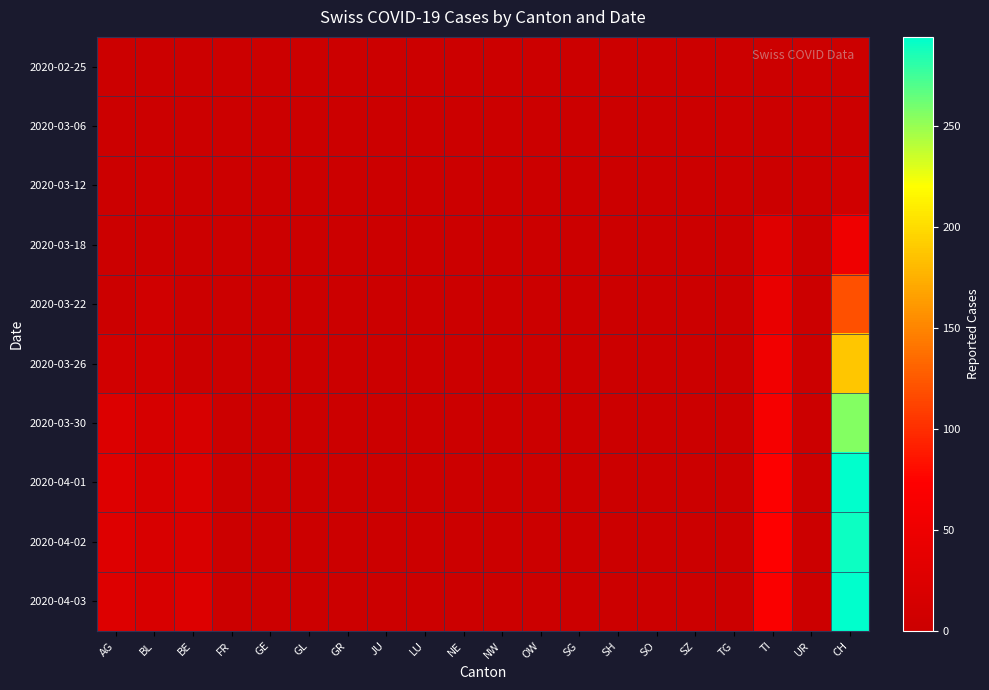

List the series in order of their peak value, highest first.

2020-04-03, 2020-04-01, 2020-04-02, 2020-03-30, 2020-03-26, 2020-03-22, 2020-03-18, 2020-03-12, 2020-03-06, 2020-02-25